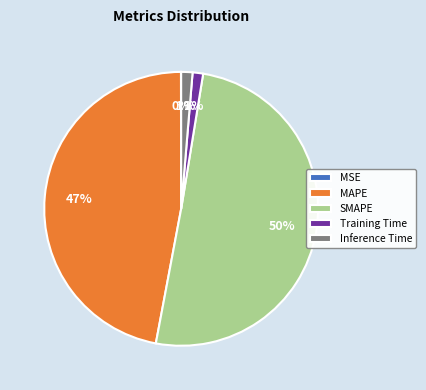

Is the sum of Inference Time and SMAPE greater than half?

Yes